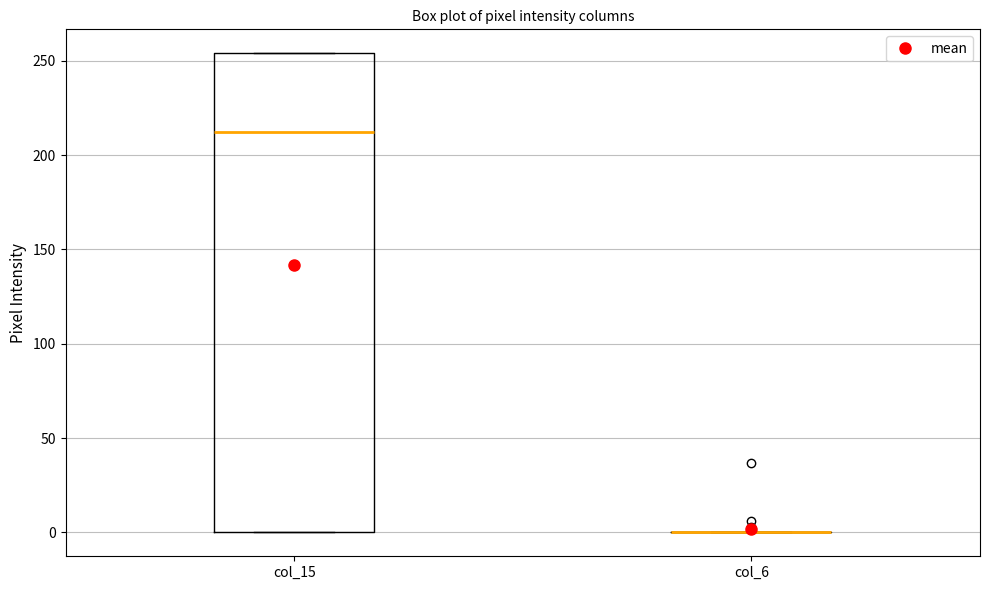

Comparing the boxes themselves (not the whiskers), which one is the tallest?

col_15